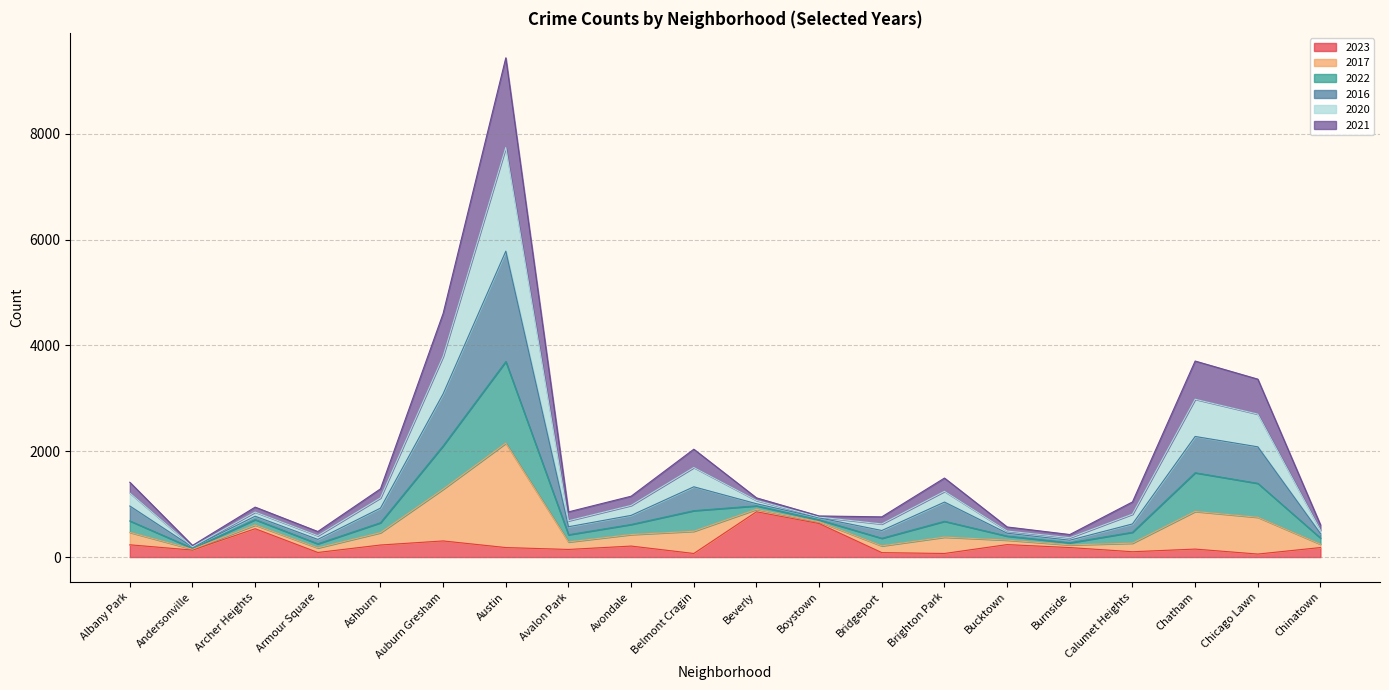

At which label does 2023 reach its peak?

Beverly